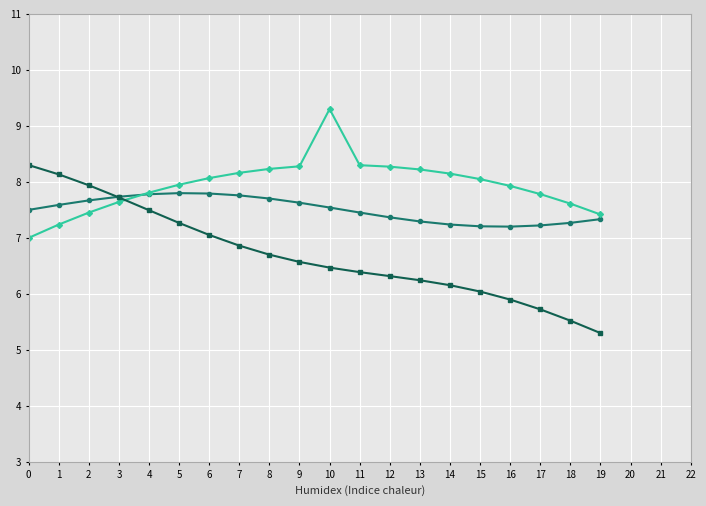

What is the total value across all series at 11?

22.1